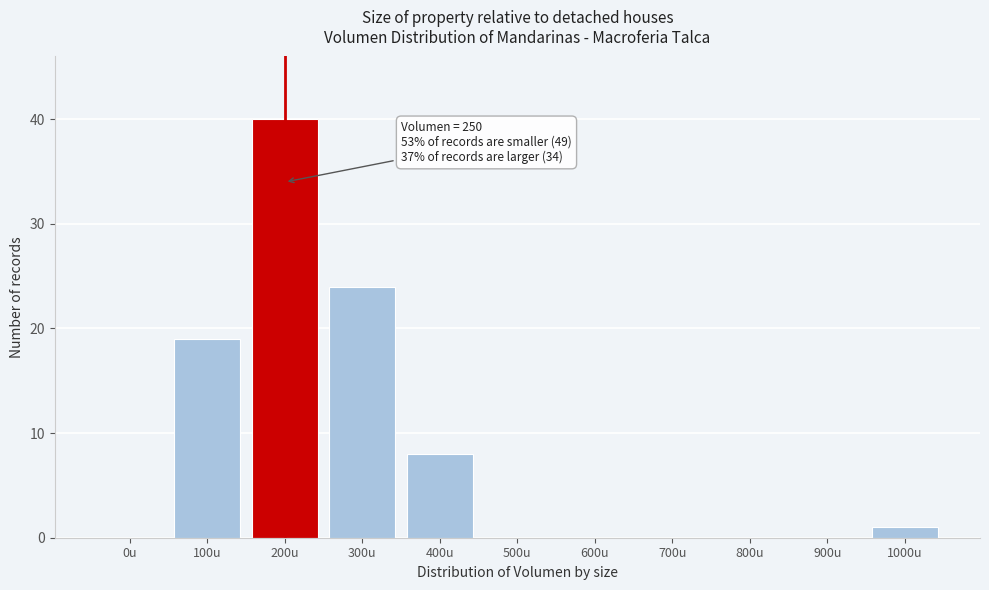

Reading left to right, list all the values displayed in this chart.

0u=0	100u=19	200u=40	300u=24	400u=8	500u=0	600u=0	700u=0	800u=0	900u=0	1000u=1